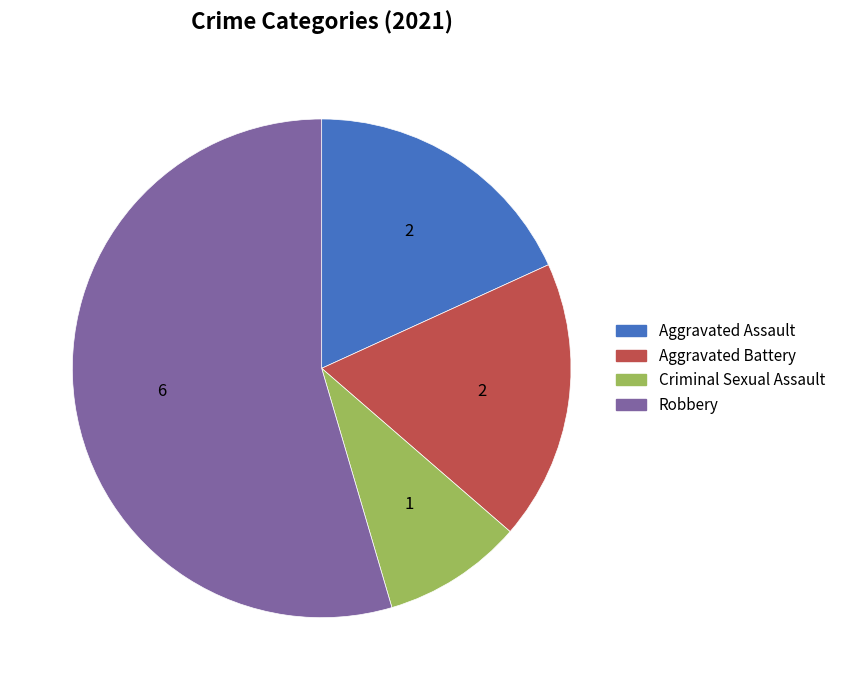

What is the ratio of the value at Aggravated Assault to the value at Criminal Sexual Assault?

2.0